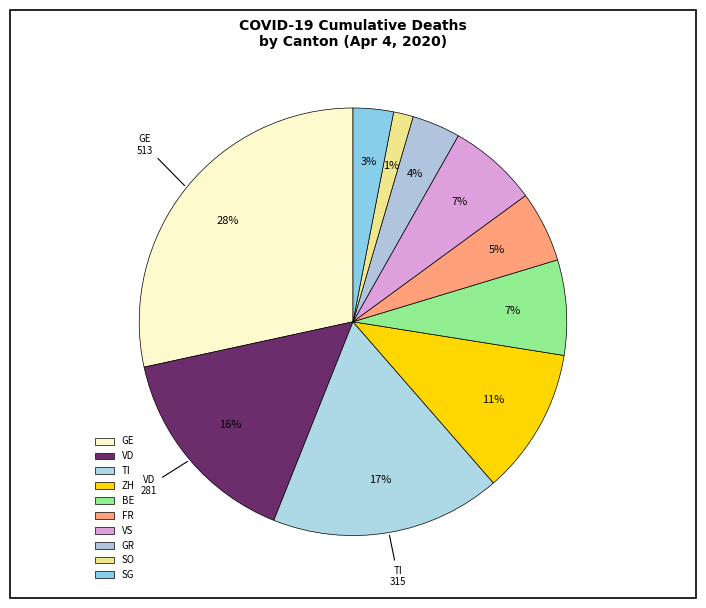

Count the number of slices in the pie.

10